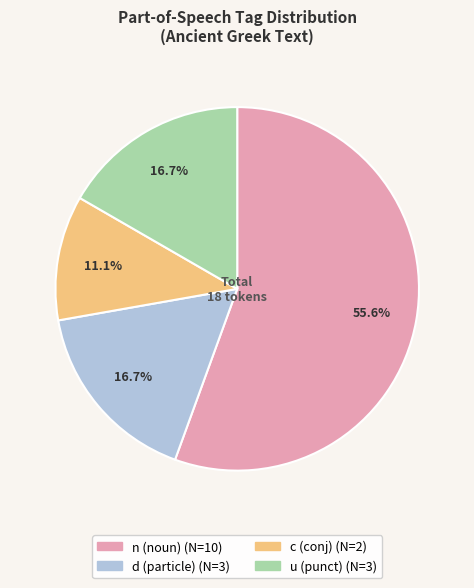

Does any single category account for the majority?

Yes